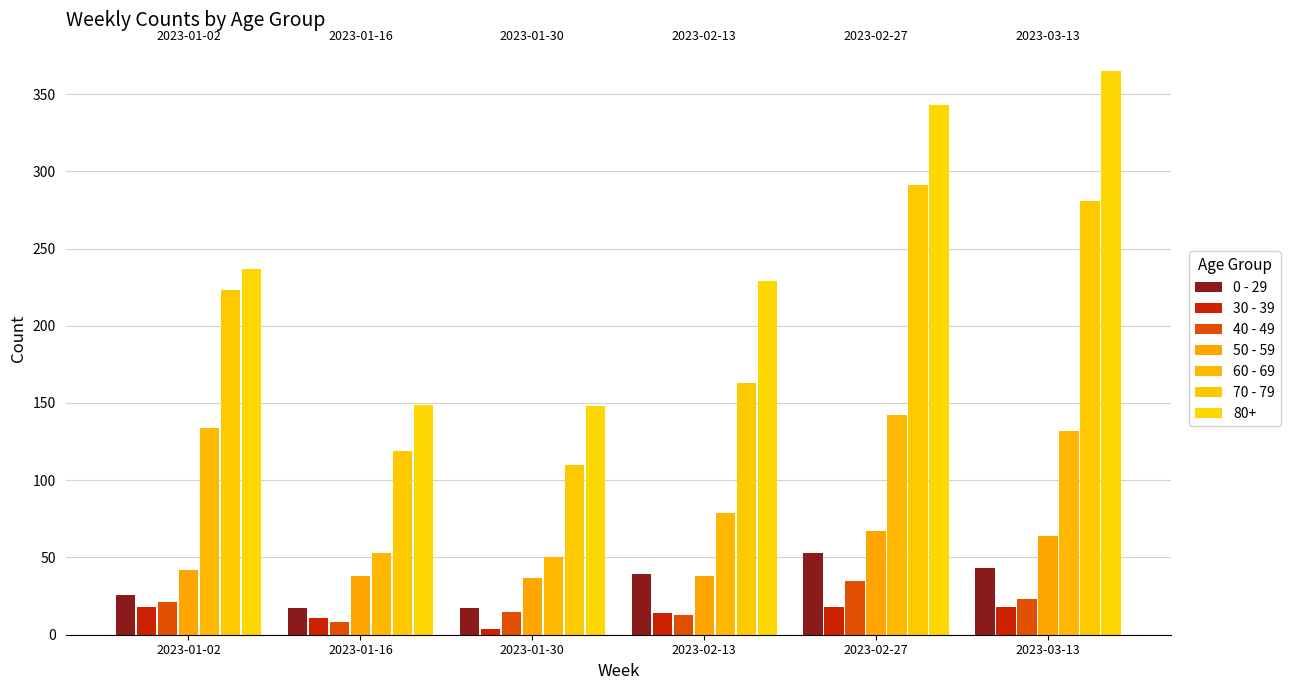

What is the label of the 3rd bar from the right?

2023-02-13